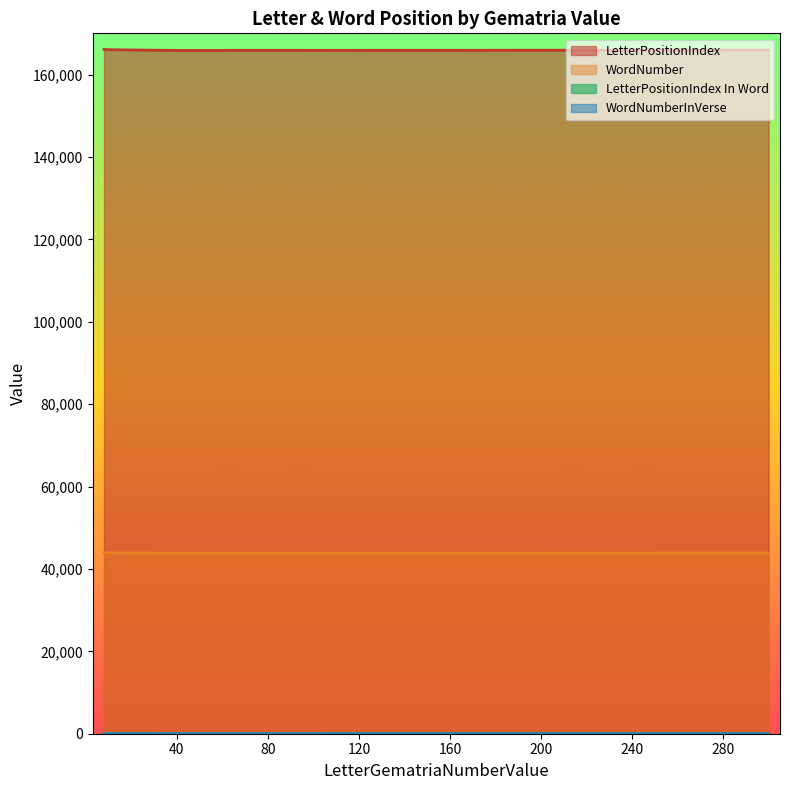

What value does the LetterPositionIndex series have at 10, to the nearest 50?

166050